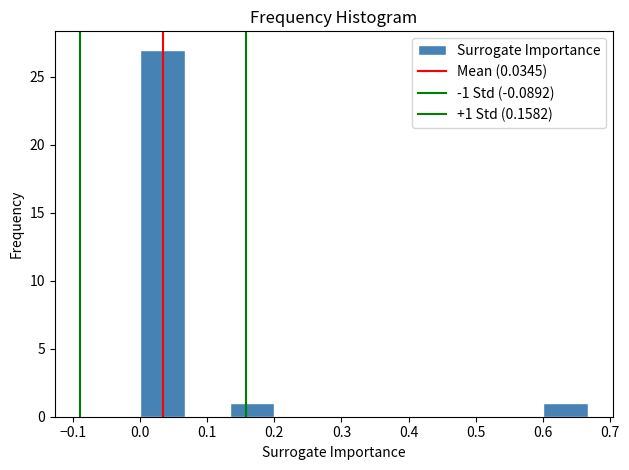

Over which range of the x-axis is the bar tallest?

0.00 to 0.07